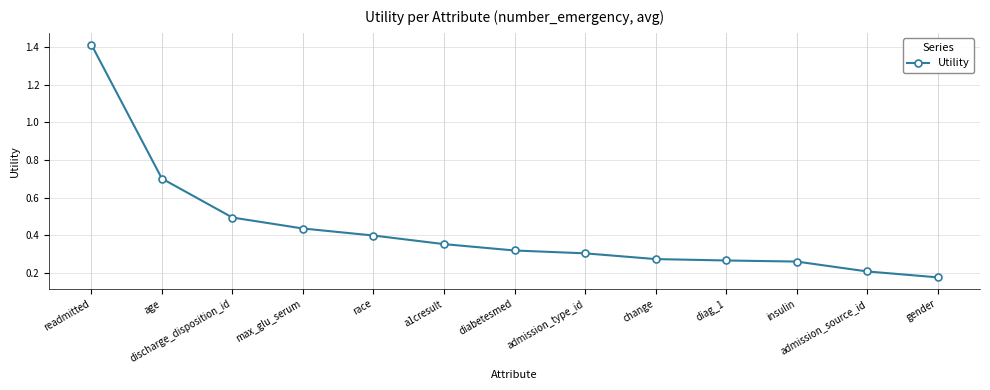

What is the label of the 12th point from the left?

admission_source_id